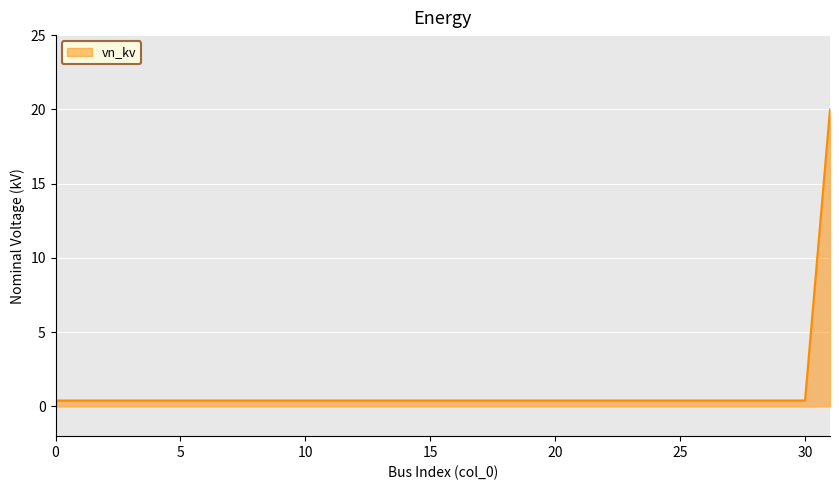

How many distinct data groups are displayed?

1